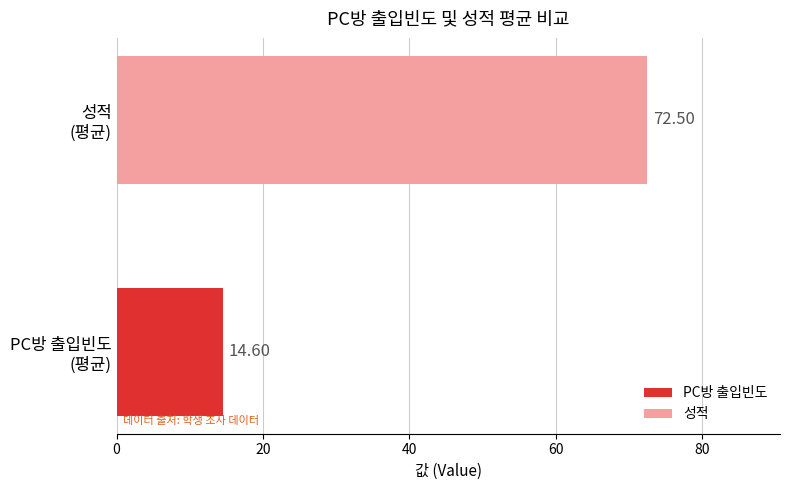

Are the bars grouped side by side (vs. stacked)?

Yes